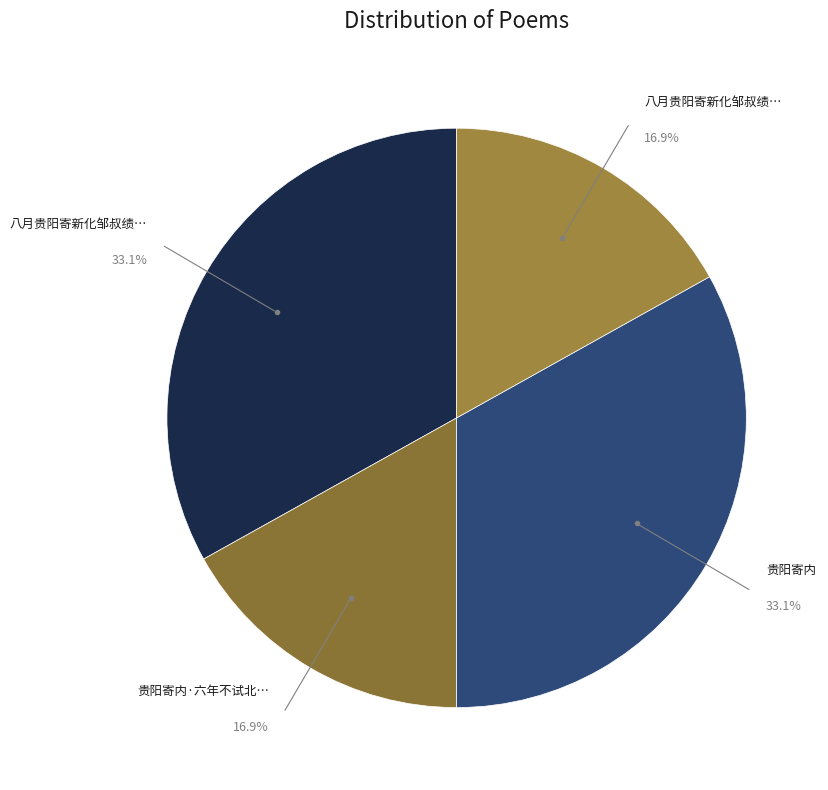

Is there a majority slice in this chart?

No